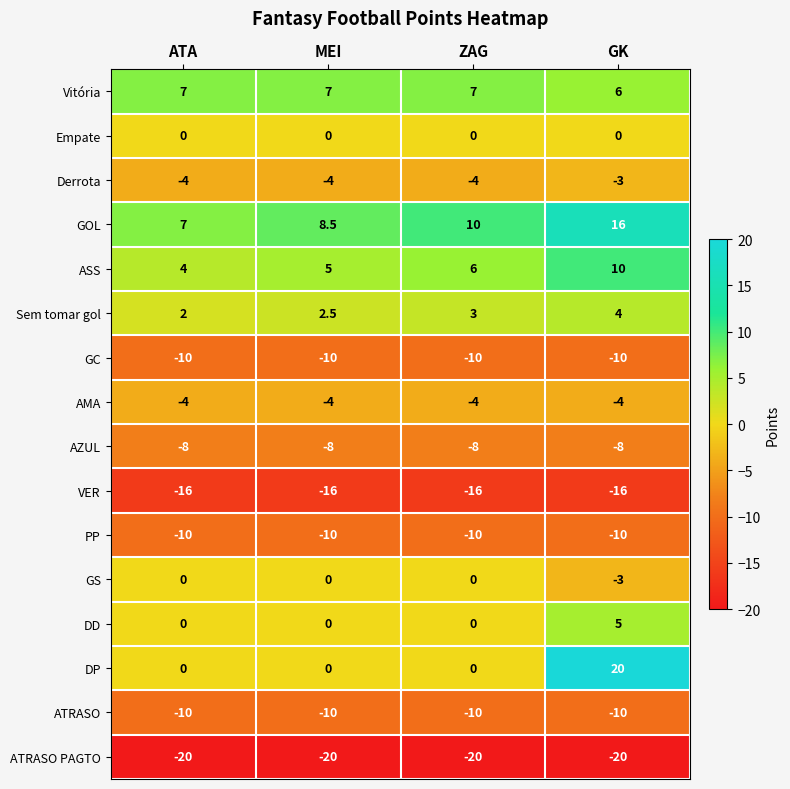

What is the sum of the Derrota values at ZAG and GK?

-7.0